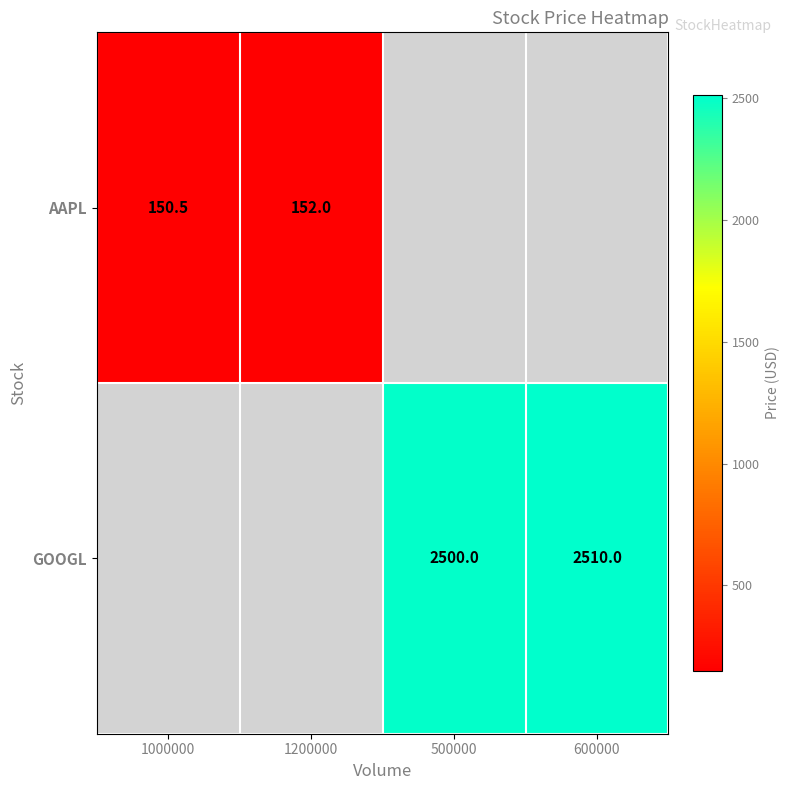

Is it true that GOOGL equals 2500.0 at 500000?

True